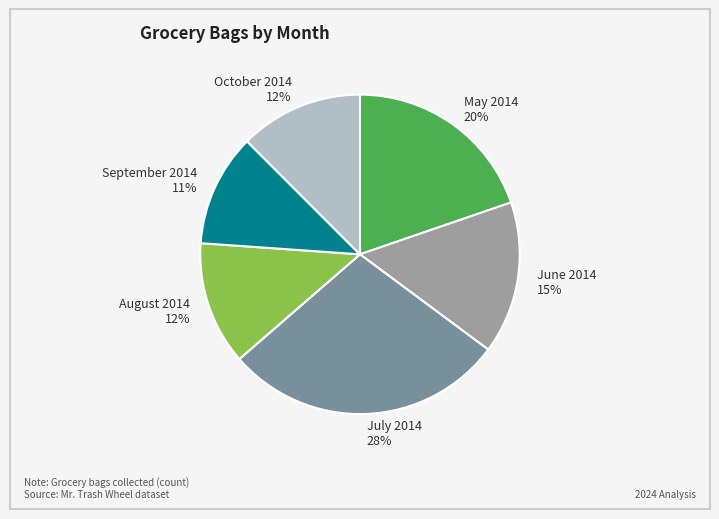

What is the ratio of the value at August 2014 12% to the value at October 2014 12%?

1.0